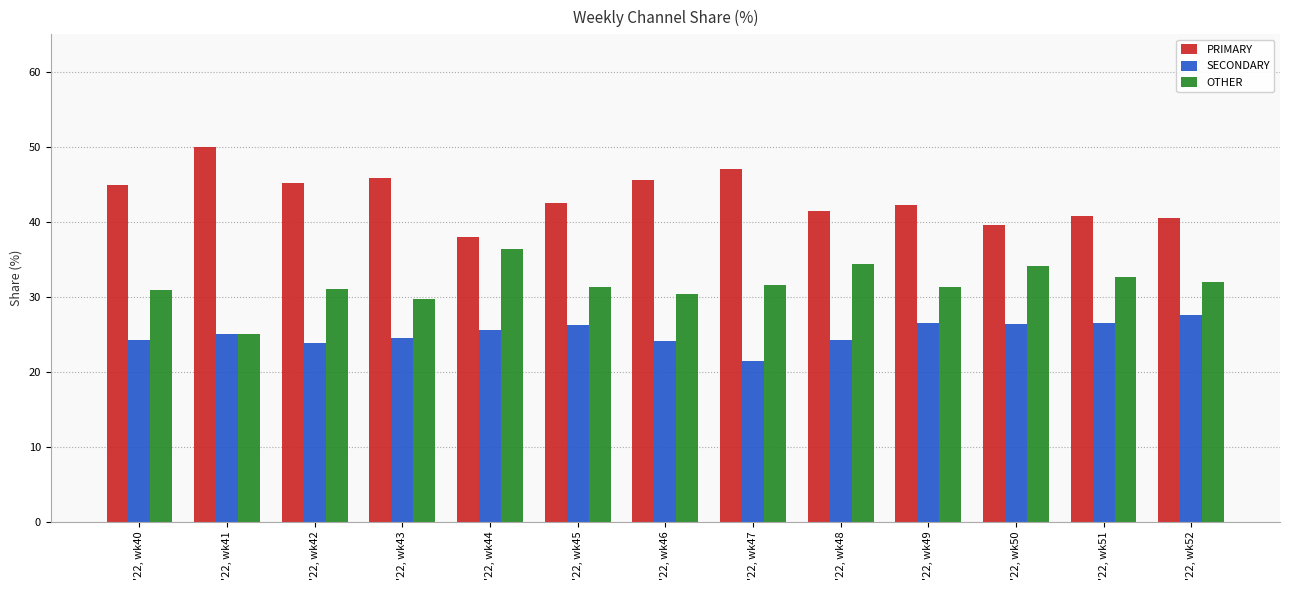

Rank the categories by PRIMARY value from lowest to highest.

'22, wk44, '22, wk50, '22, wk52, '22, wk51, '22, wk48, '22, wk49, '22, wk45, '22, wk40, '22, wk42, '22, wk46, '22, wk43, '22, wk47, '22, wk41